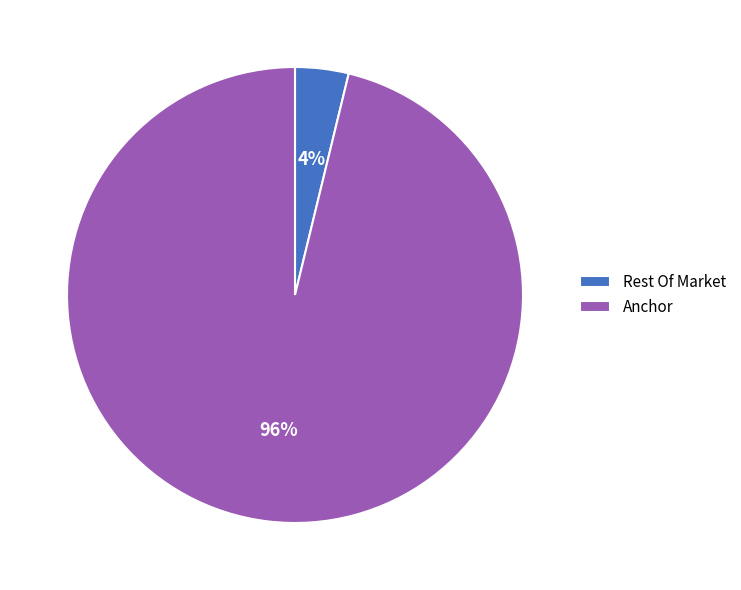

To the nearest percent, what is the average slice percentage?

50%